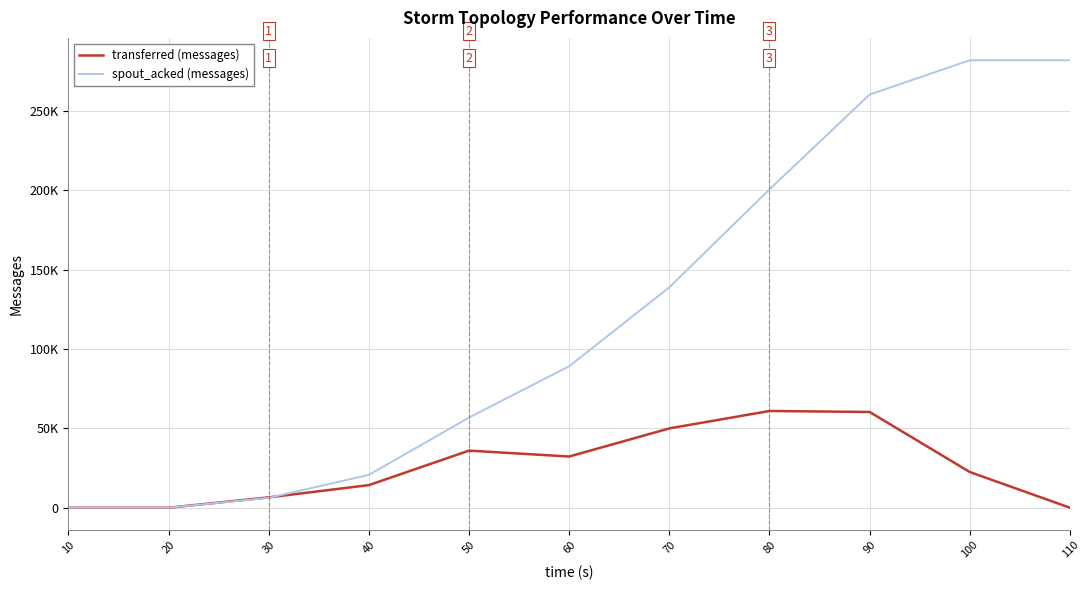

What is the average value of the spout_acked (messages) series?

121509